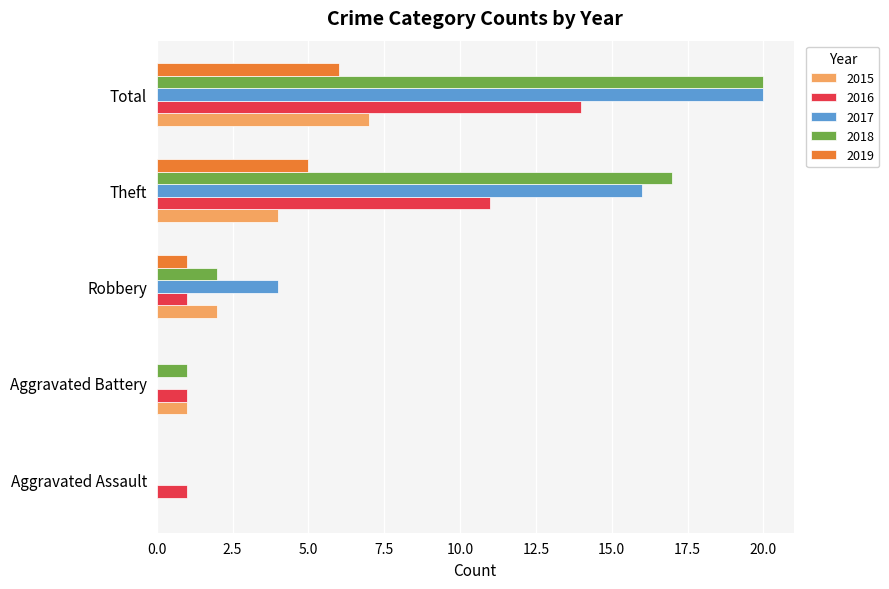

What is the sum of all 2017 values?

40